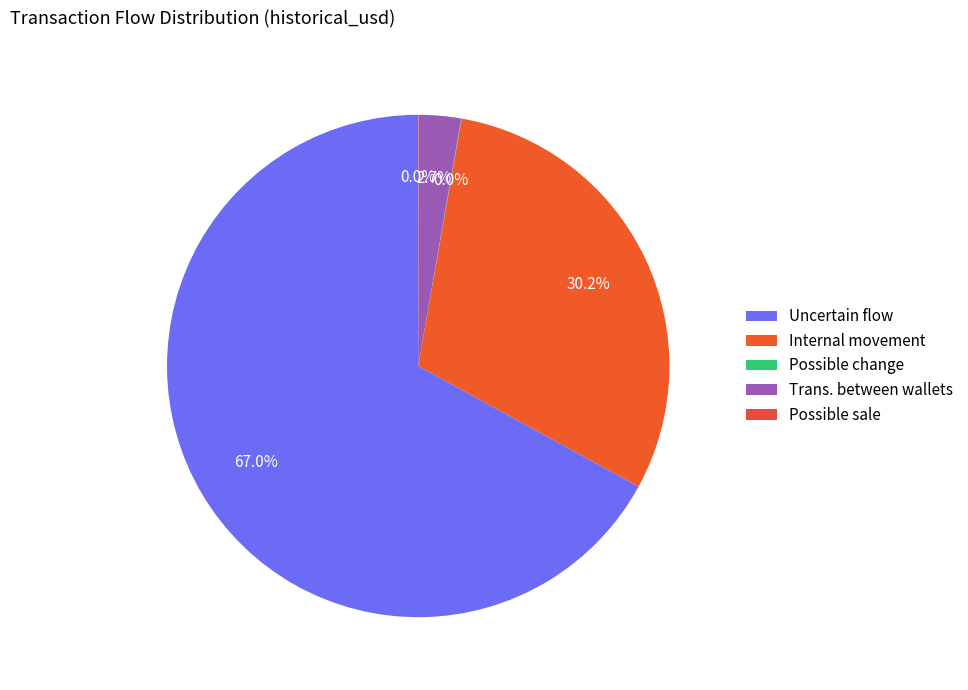

The Possible change slice represents 1% of the pie. True or false?

False